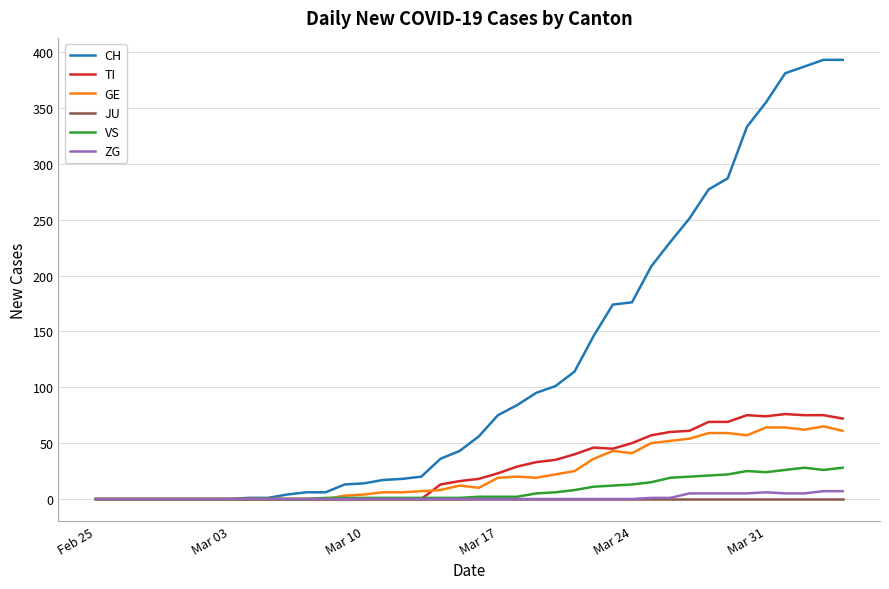

What is the maximum value shown in the chart?

393